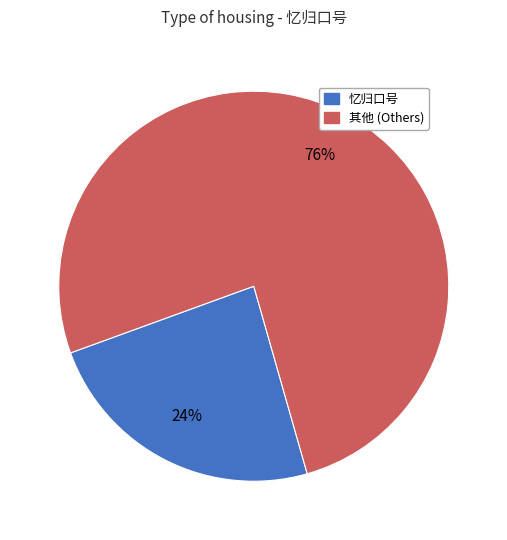

Is there any slice that represents more than half of the pie?

Yes